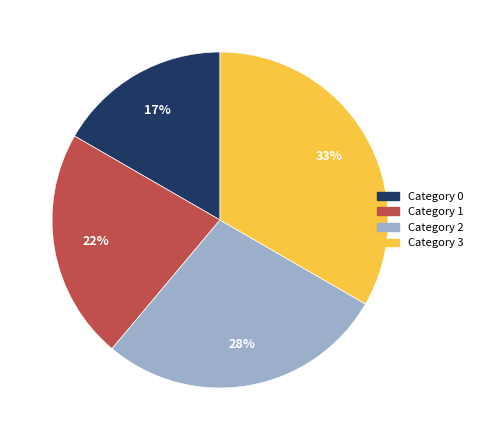

Rank the categories by value from lowest to highest.

Category 0, Category 1, Category 2, Category 3